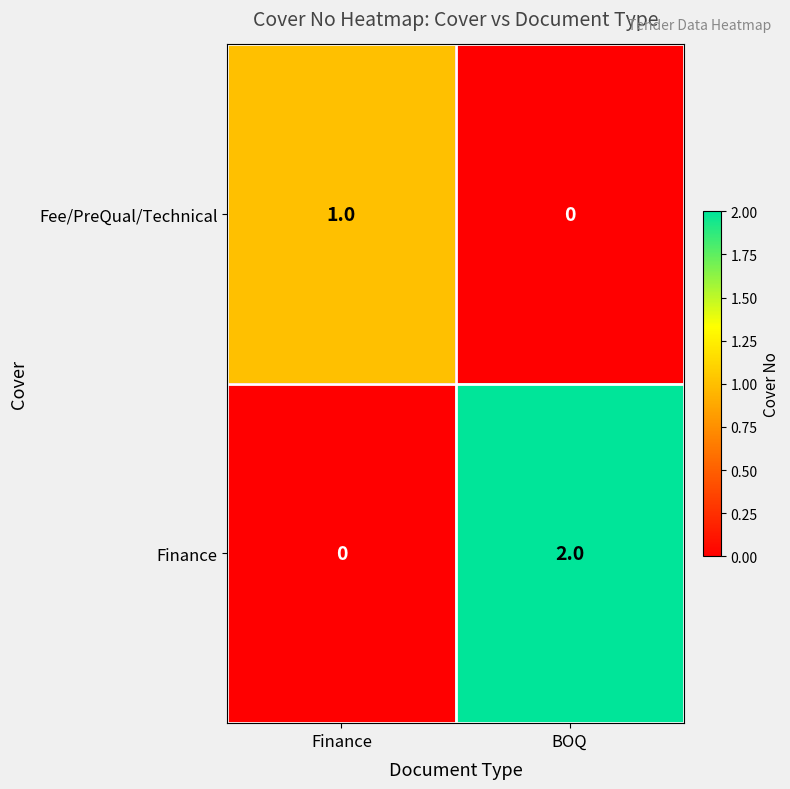

True or false: Finance has a value of 2 at BOQ.

True